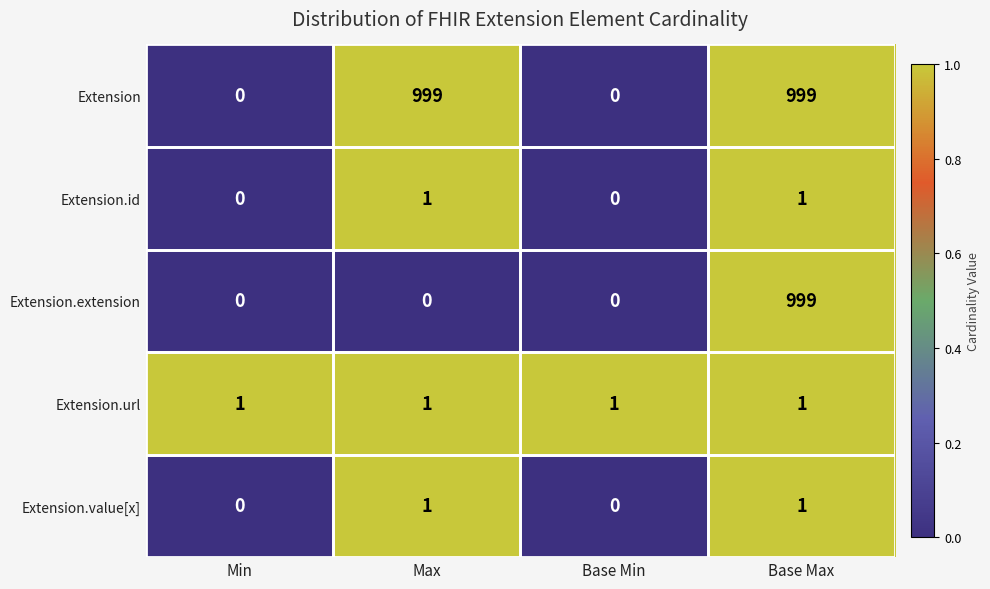

What is the difference between the maximum and minimum values in the Extension.extension series?

999